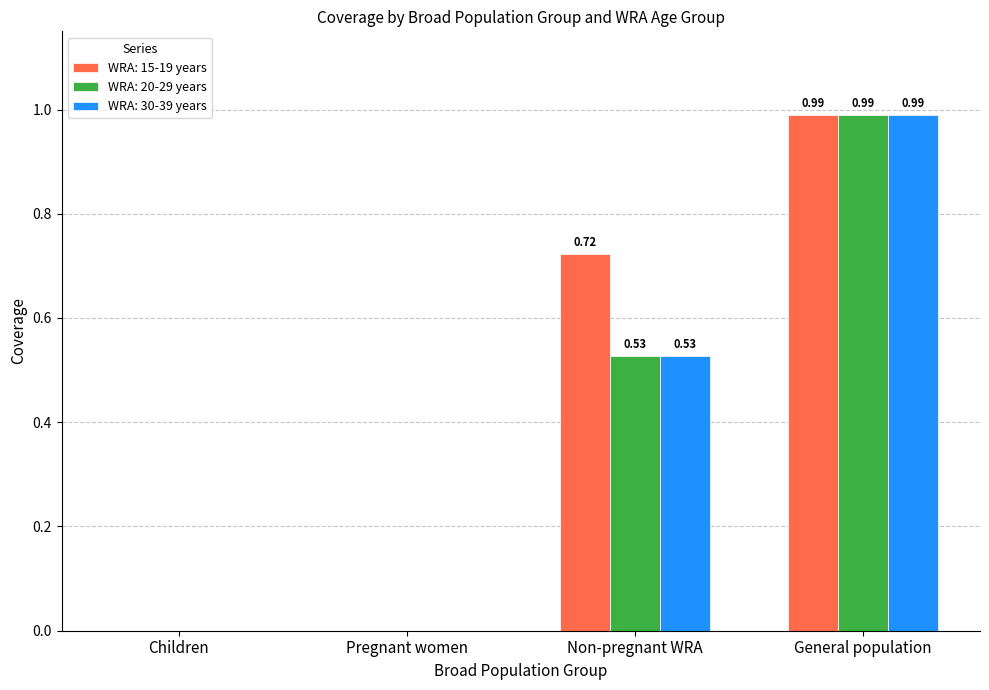

Is it true that WRA: 15-19 years equals 1.0 at Non-pregnant WRA?

False